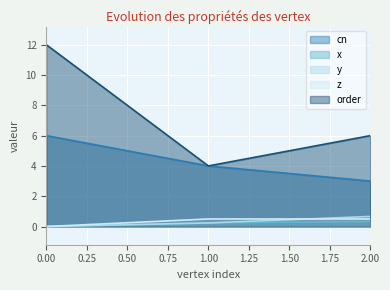

The order series shows 5.2 at 1.00. True or false?

False